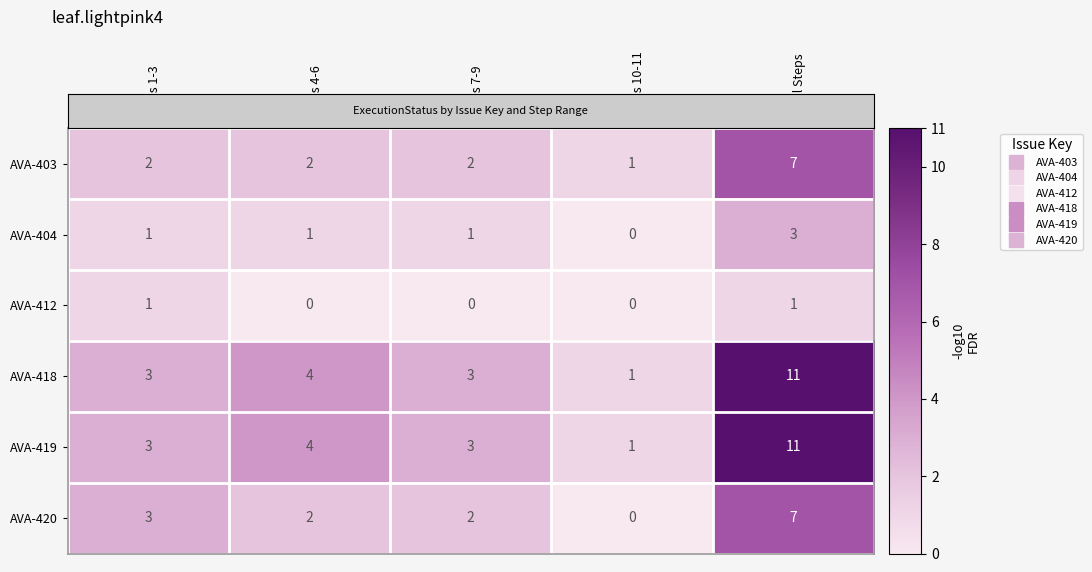

Reading left to right, extract all data points from this chart.

AVA-403: 2	2	2	1	7
AVA-404: 1	1	1	0	3
AVA-412: 1	0	0	0	1
AVA-418: 3	4	3	1	11
AVA-419: 3	4	3	1	11
AVA-420: 3	2	2	0	7